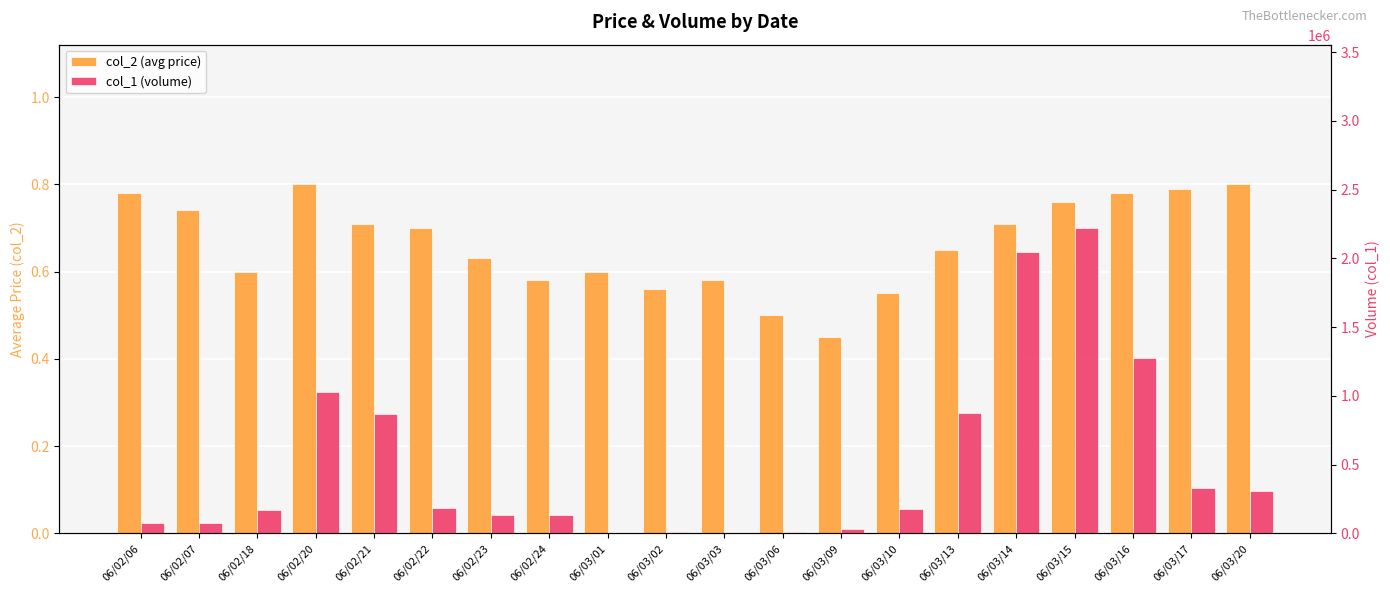

Rank the series by their average value, from lowest to highest.

col_2 (avg price), col_1 (volume)